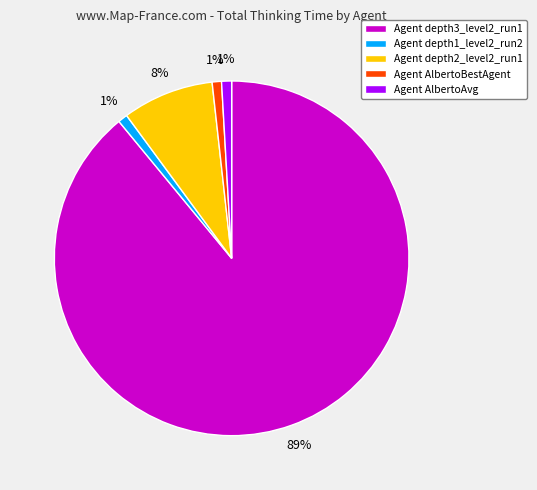

Combined, do Agent depth3_level2_run1 and Agent AlbertoBestAgent account for over 50%?

Yes